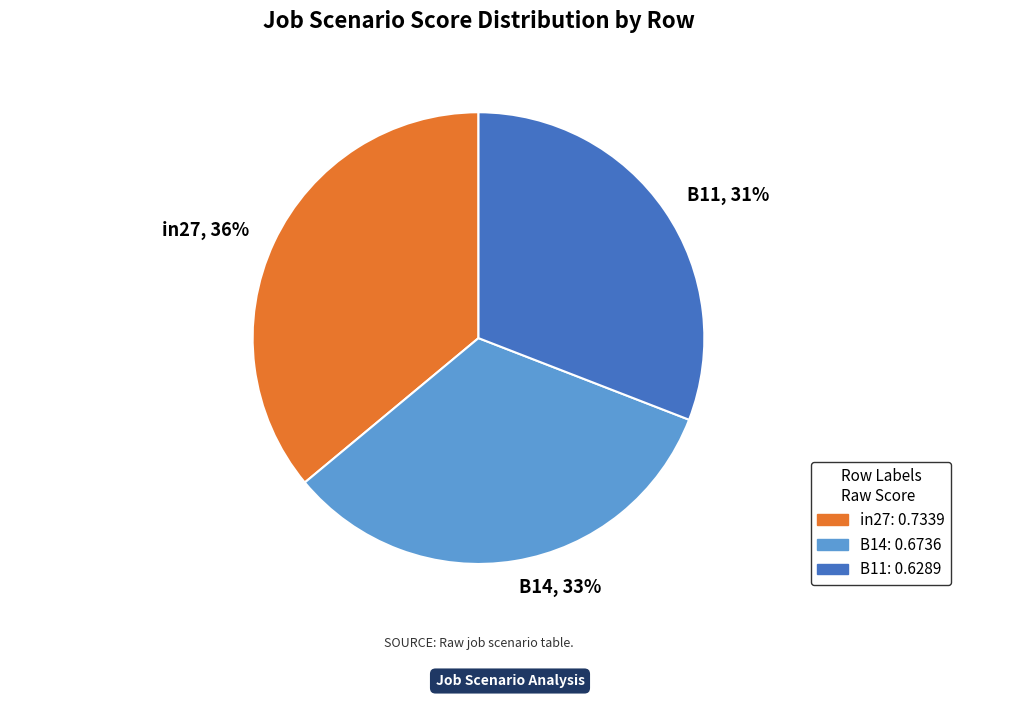

Is it true that in27 is 24% of the pie?

False